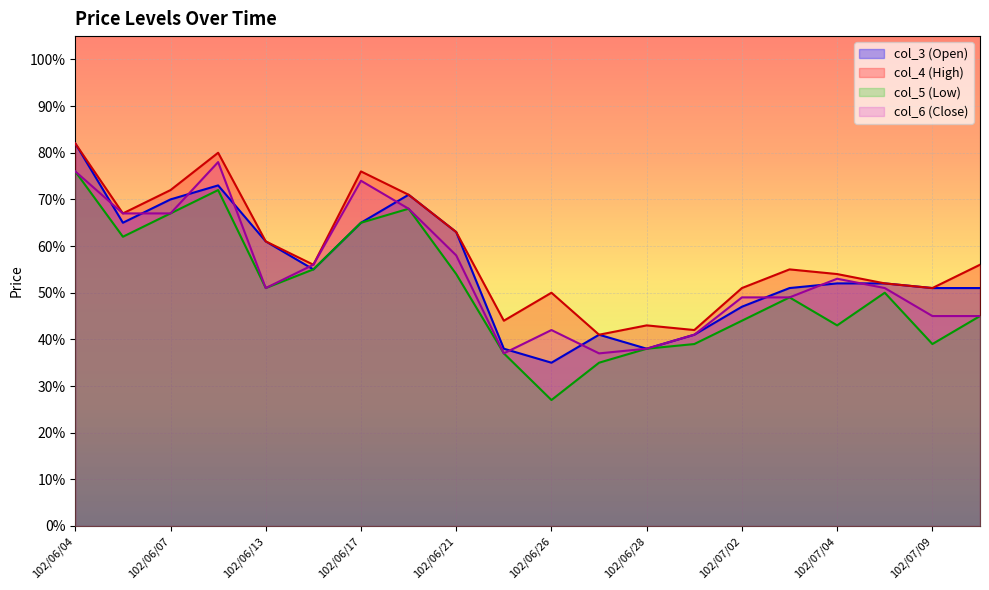

How many interior local valleys does the col_3 (Open) series have?

4